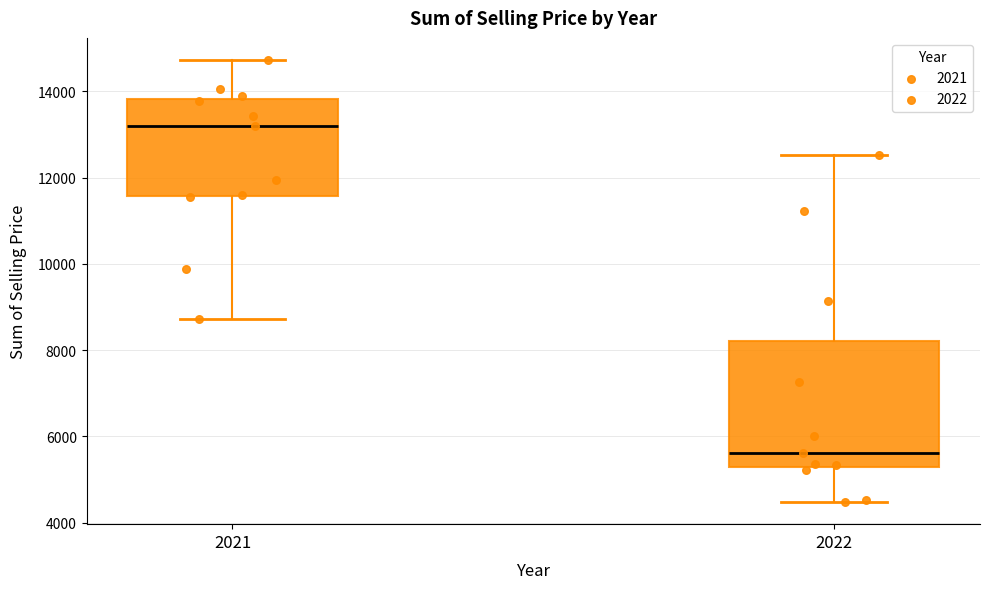

Reading left to right, read every box against the y-axis: the position of its median line, the range the box covers, and the ends of its whiskers. The values are not printed on the chart, so give them approximately, as read against the axis.

2021: median 13200, box 11600 to 13800, whiskers 8800 to 14800
2022: median 5600, box 5200 to 8200, whiskers 4400 to 12600